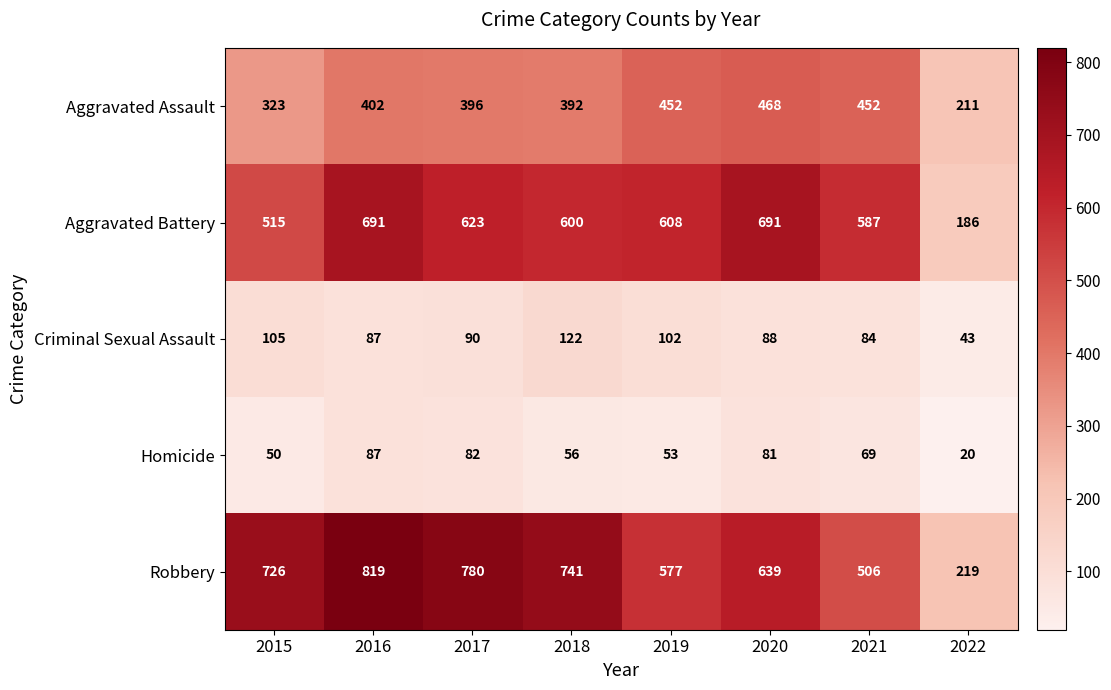

Count the number of data series in this chart.

5